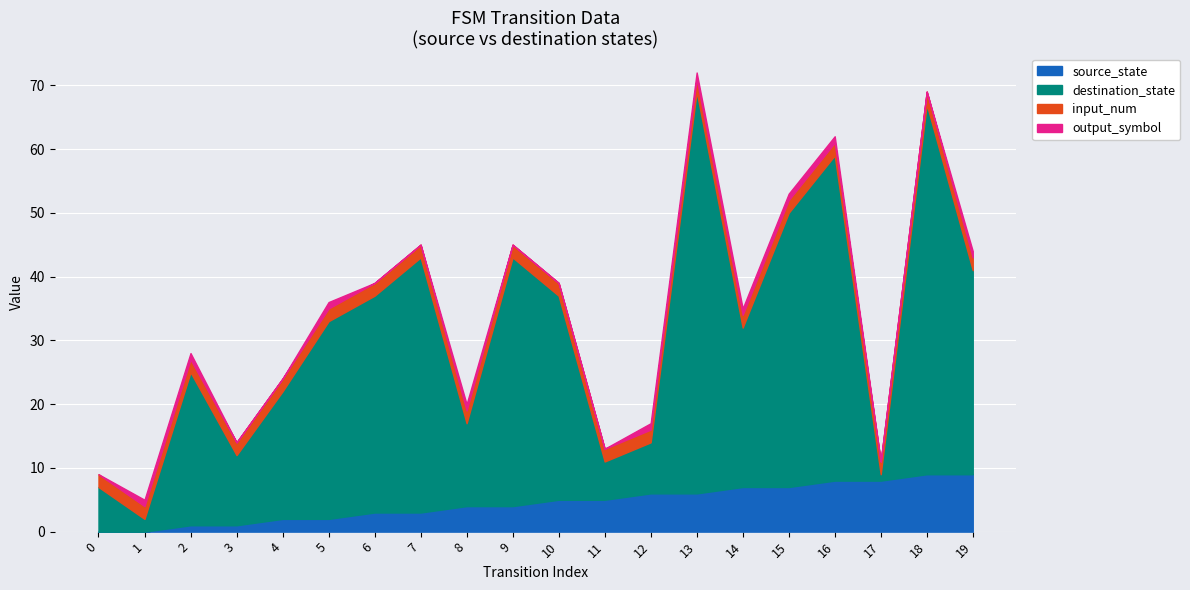

At which category is the sum across all series the highest?

13